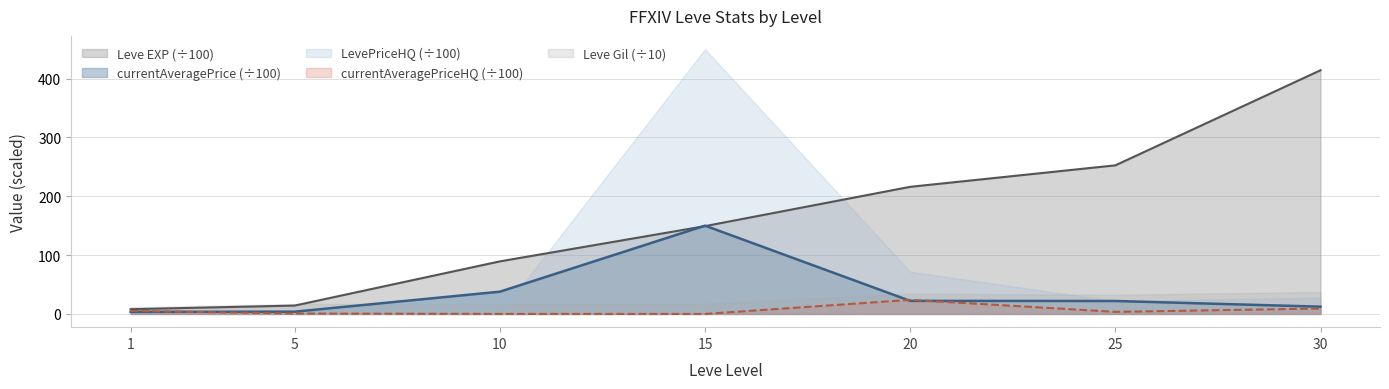

True or false: Leve EXP and currentAveragePriceHQ intersect in this chart.

False